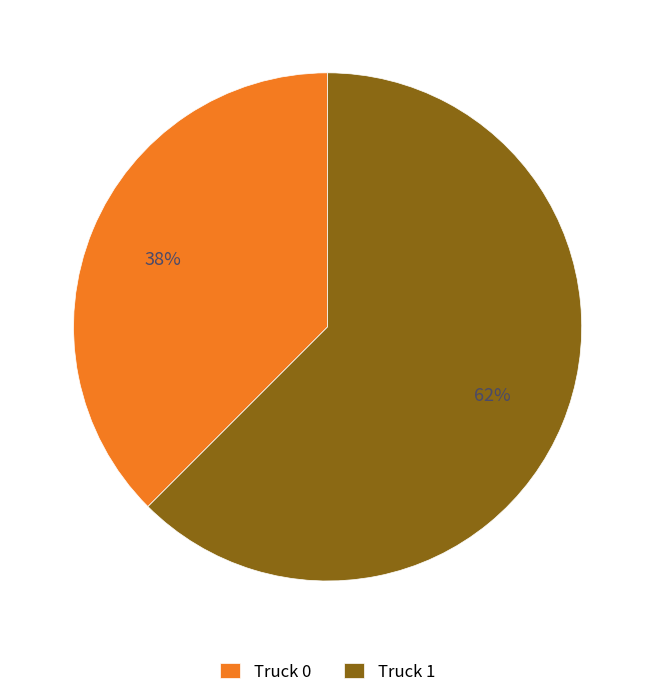

Is Truck 1 the majority of the pie?

Yes